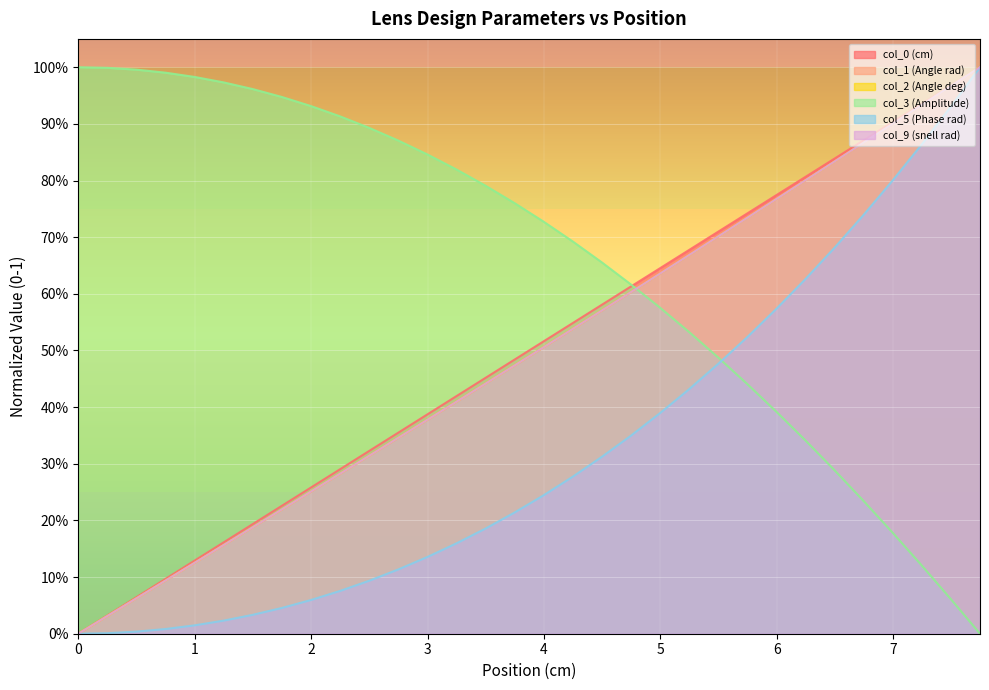

True or false: col_0 (cm) and col_9 (snell rad) cross at least once.

False